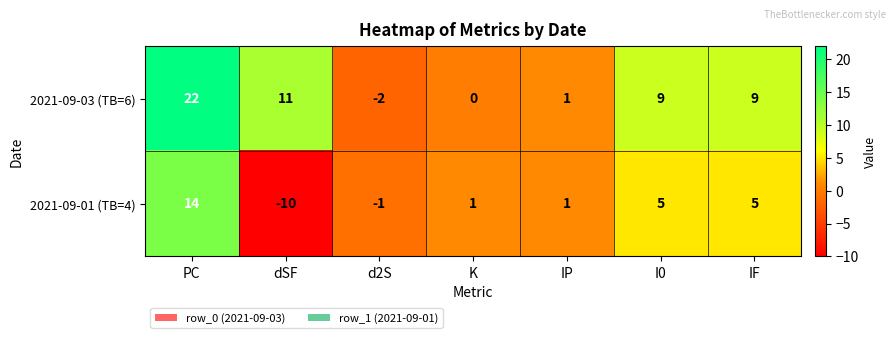

The 2021-09-01 (TB=4) series shows -10 at dSF. True or false?

True